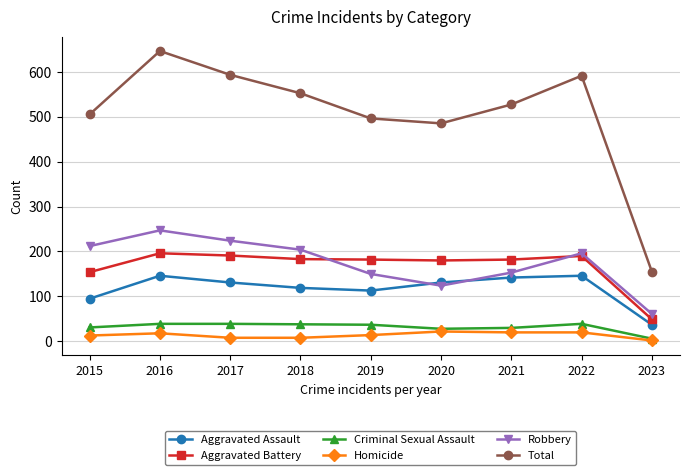

What is the difference between the highest and lowest values at 2022?

571